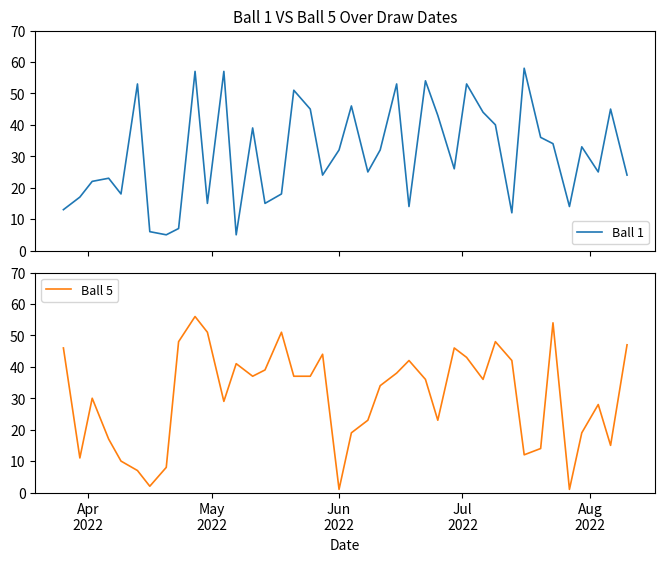

What is the greatest value displayed?

58